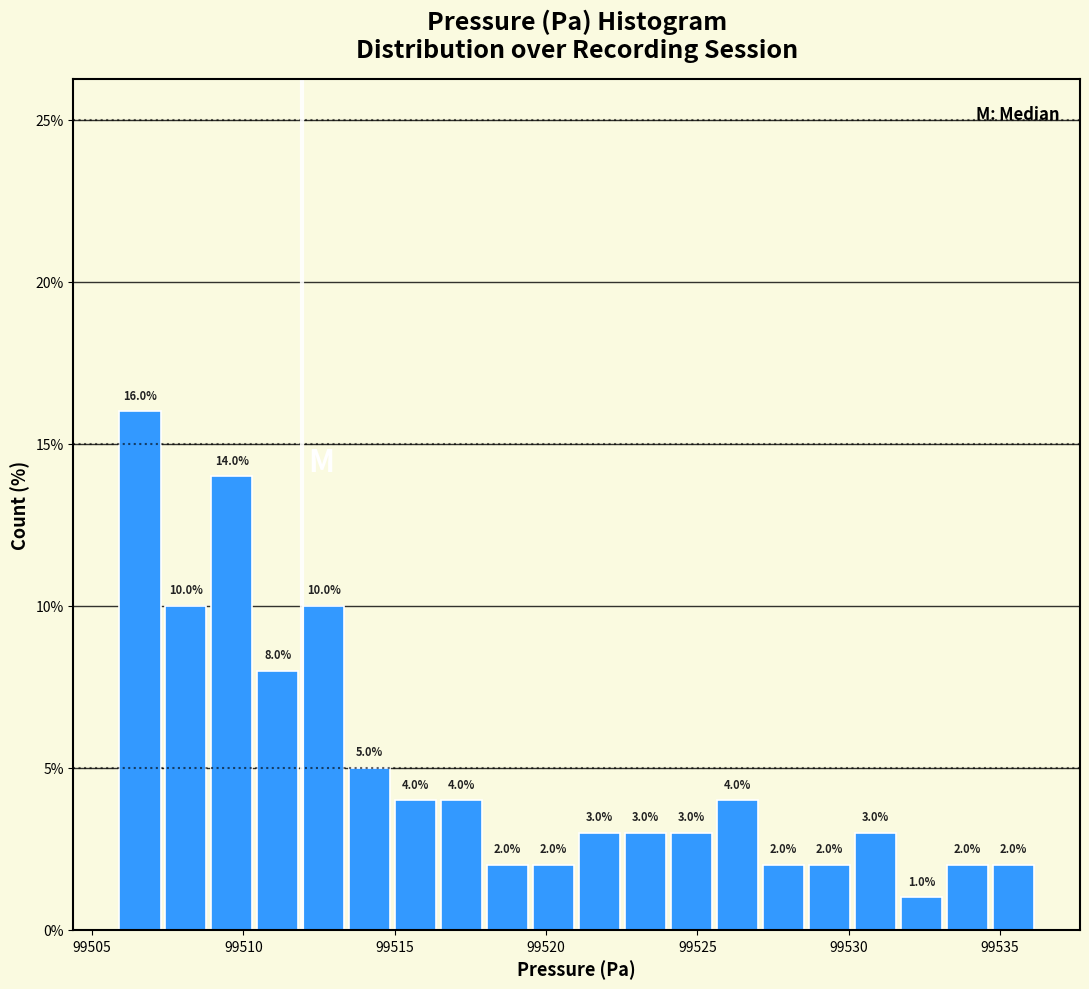

Read against the x-axis, roughly where is the centre of the tallest bar?

99506.5